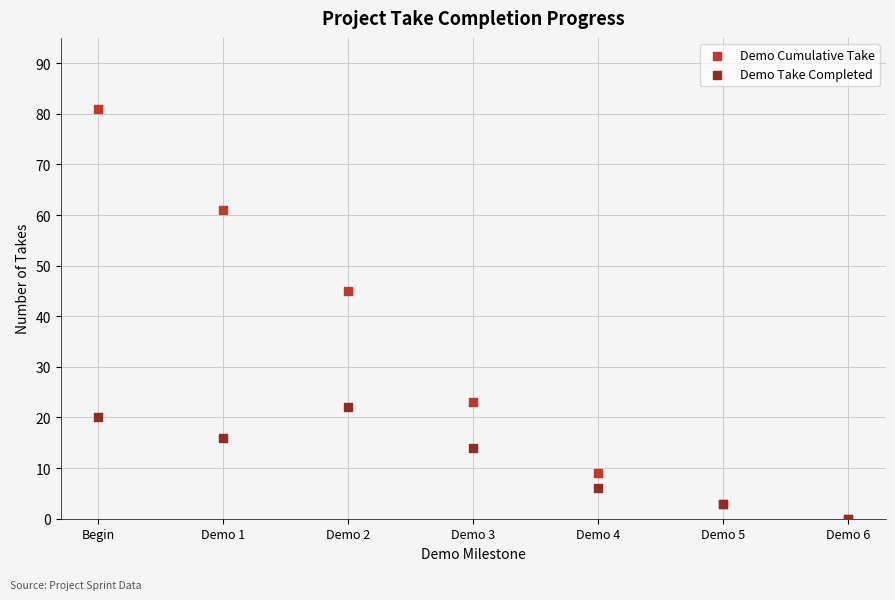

In the Demo Cumulative Take series, what Y value is closest to 40?

45